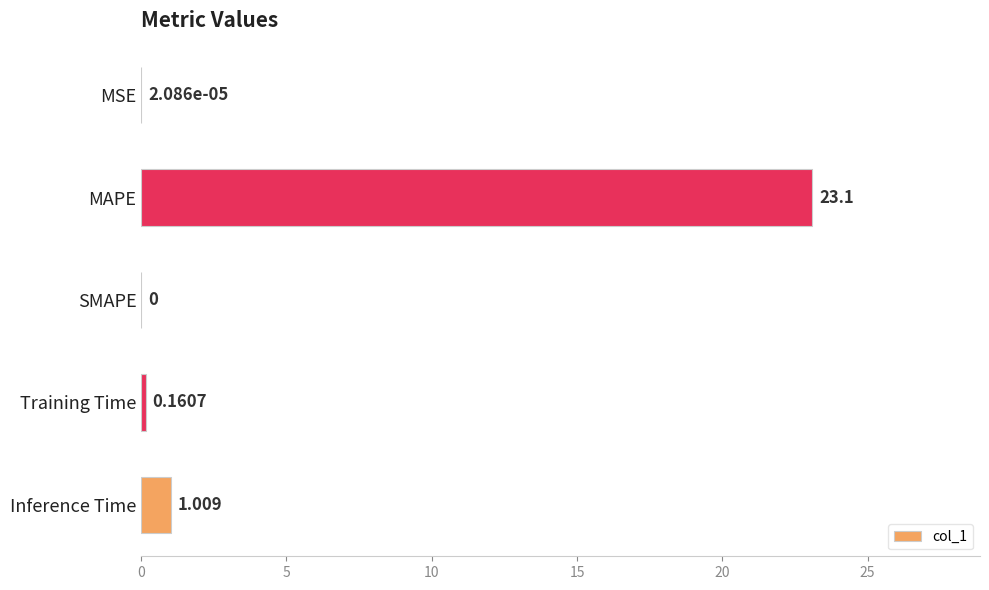

Where is the data nearest to the value 11?

Inference Time